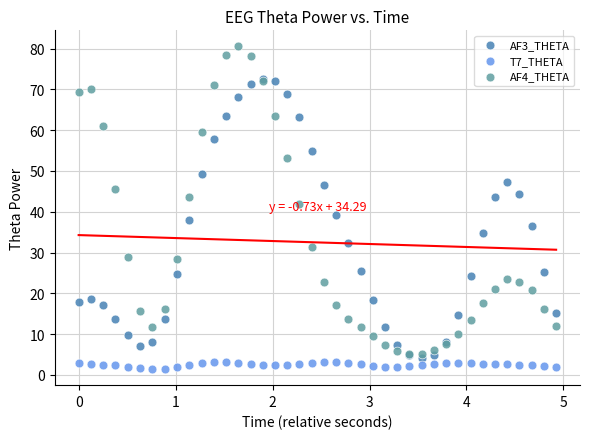

Which series contains the lowest Y value?

T7_THETA